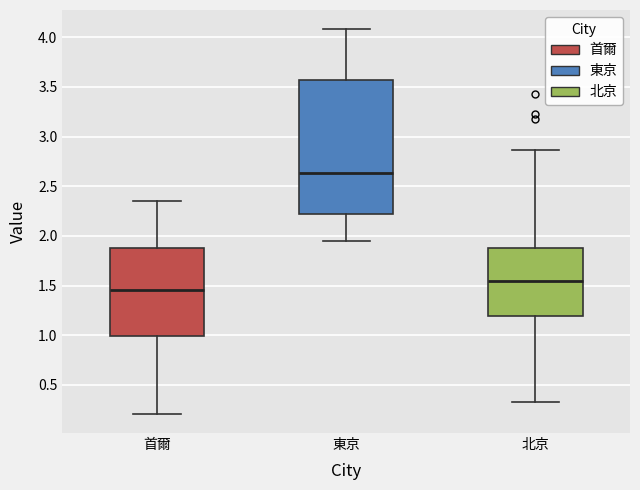

Comparing the boxes themselves (not the whiskers), which one is the tallest?

東京